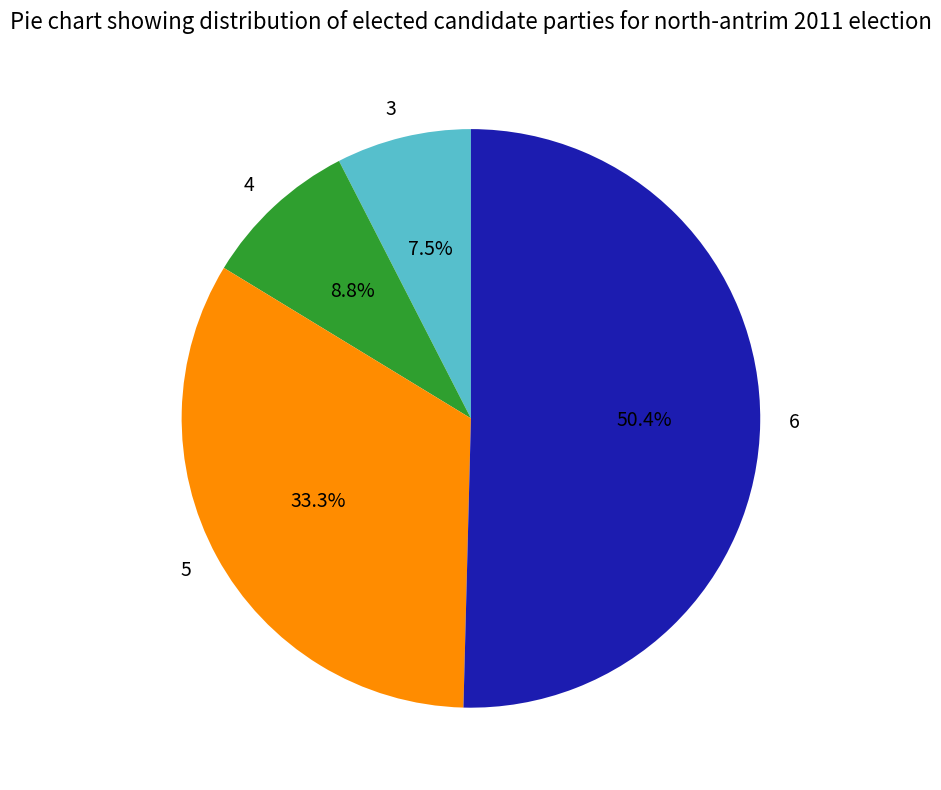

To the nearest percent, what percentage of the pie is 5?

33%